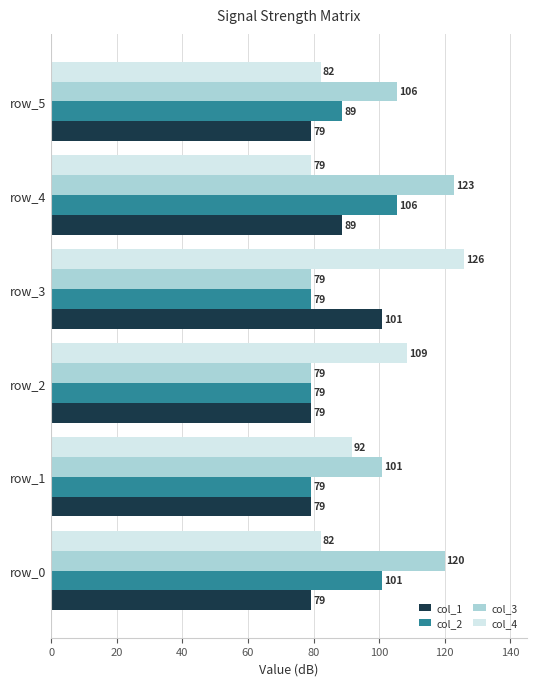

List the series in order of their peak value, lowest first.

col_1, col_2, col_3, col_4